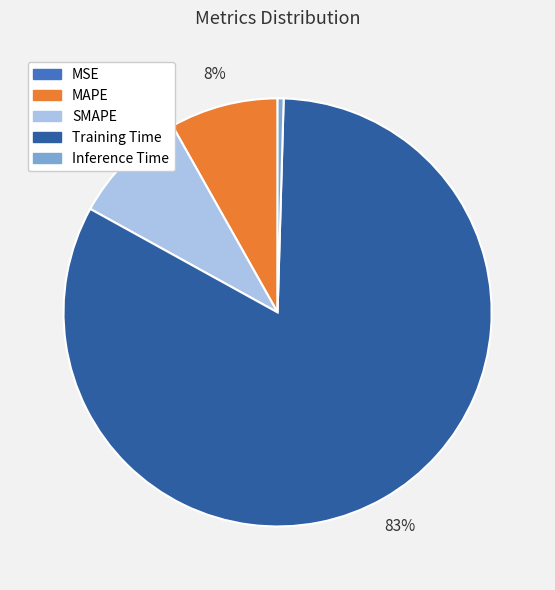

Which slice is the largest?

Training Time